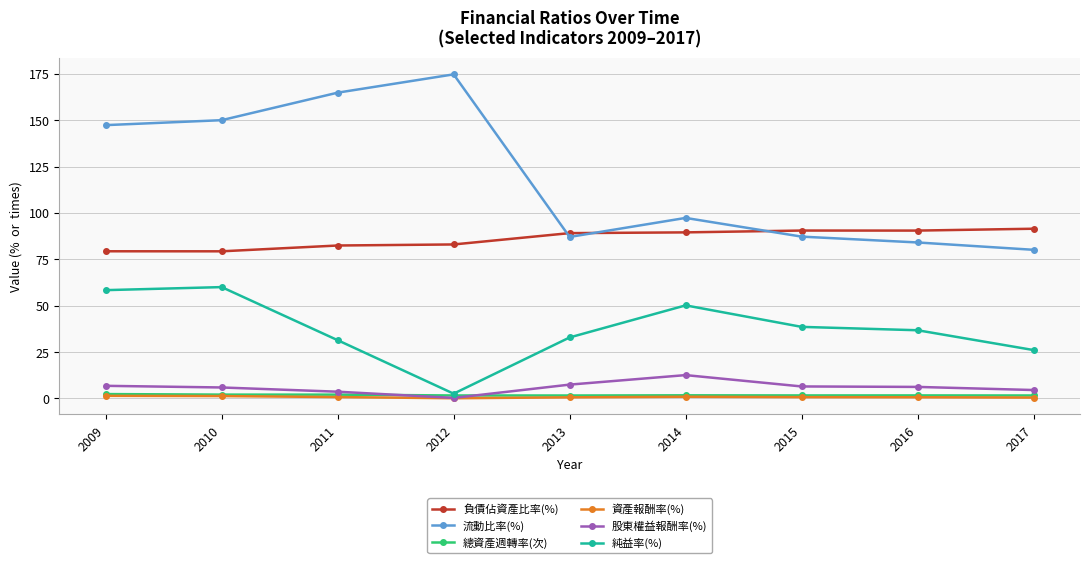

In 負債佔資產比率(%), how many points are lower than both neighbors (excluding endpoints)?

2